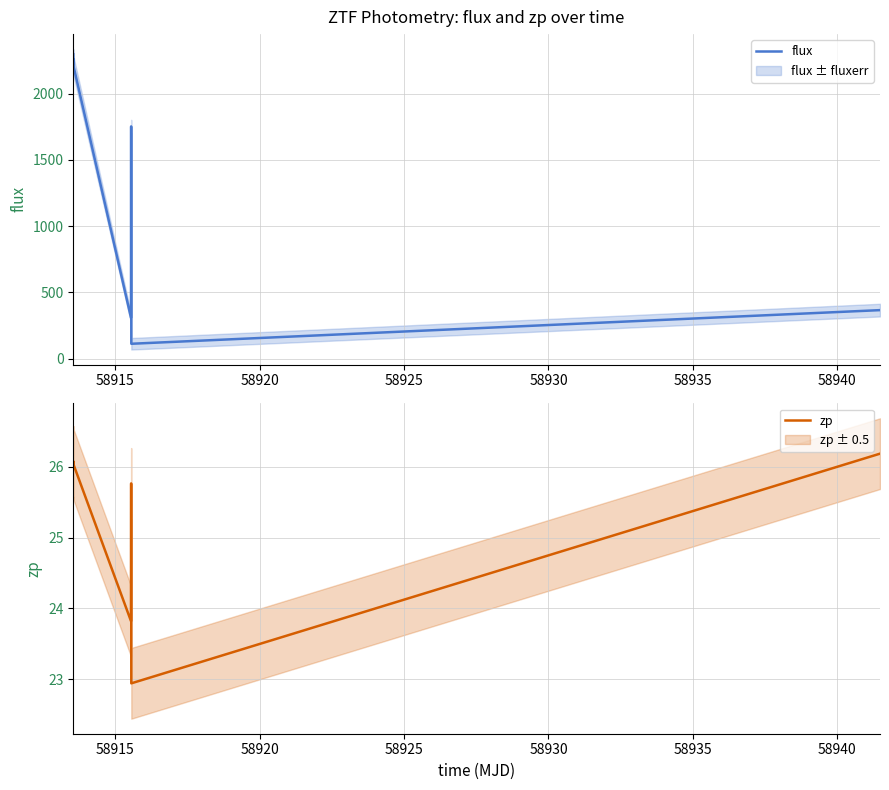

What is the difference between the second highest and minimum values in the flux series?

2147.7